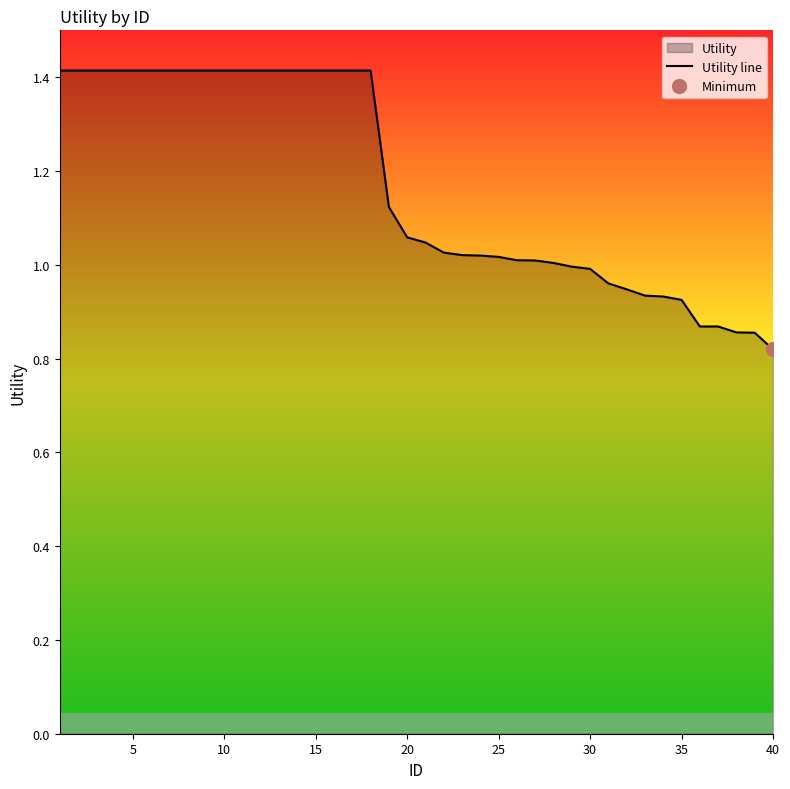

The Utility line series shows 0.3 at 25. True or false?

False